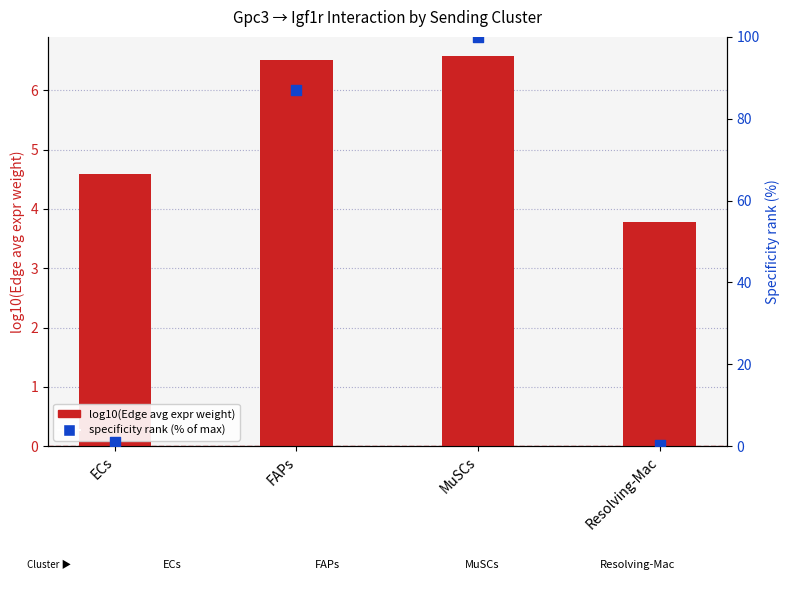

What is the total value across all series at Resolving-Mac?

3.9